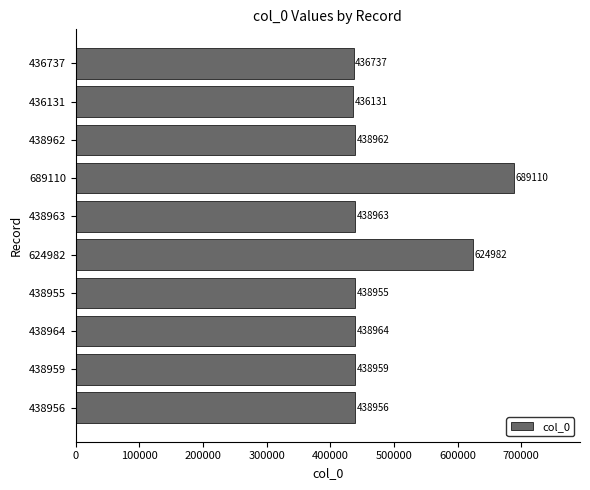

Which label corresponds to the smallest value in the chart?

436131